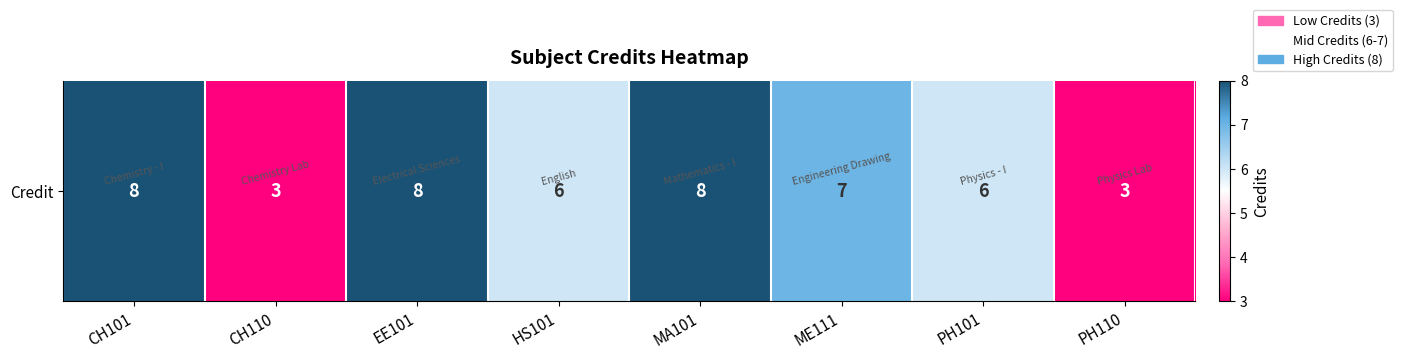

Which label corresponds to the largest value in the chart?

CH101